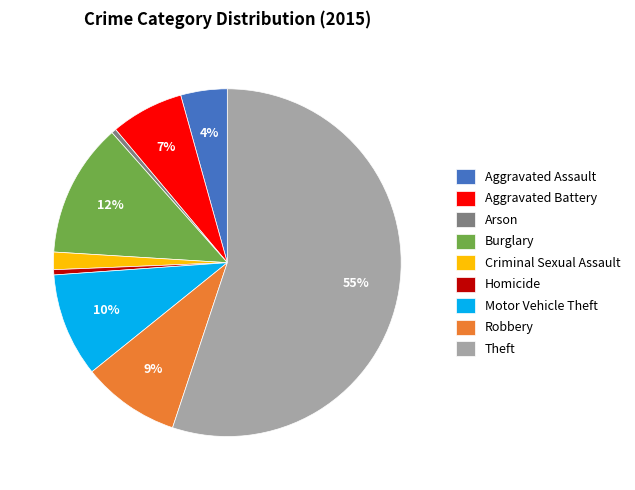

Does any single category account for the majority?

Yes